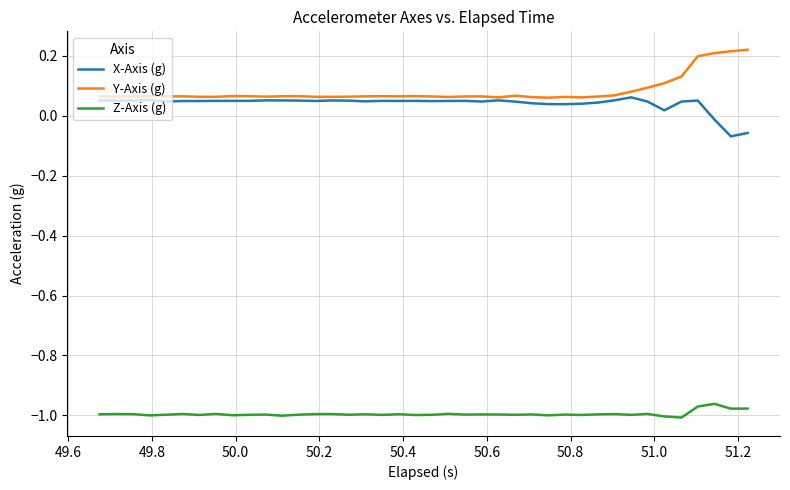

True or false: Z-Axis (g) and Y-Axis (g) cross at least once.

False